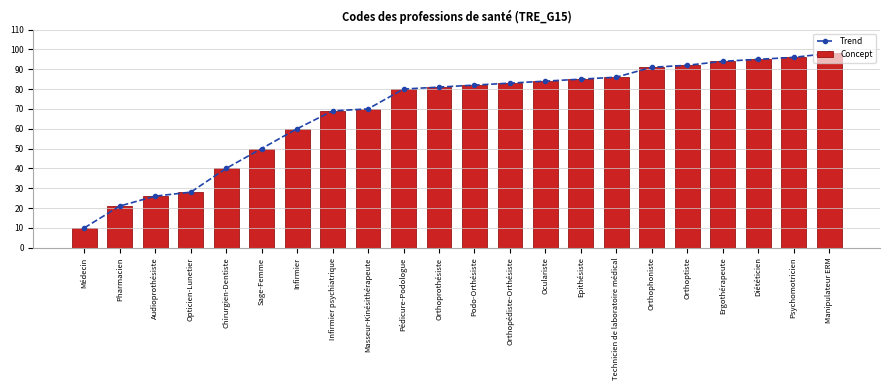

Is it true that Trend equals 39 at Audioprothésiste?

False